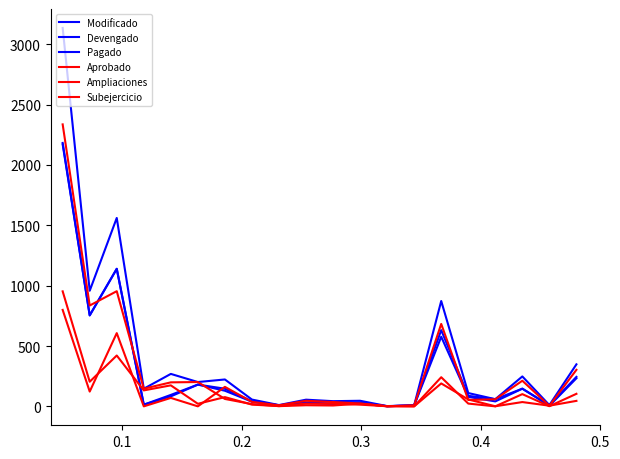

List the series in order of their peak value, highest first.

Modificado, Aprobado, Devengado, Pagado, Subejercicio, Ampliaciones